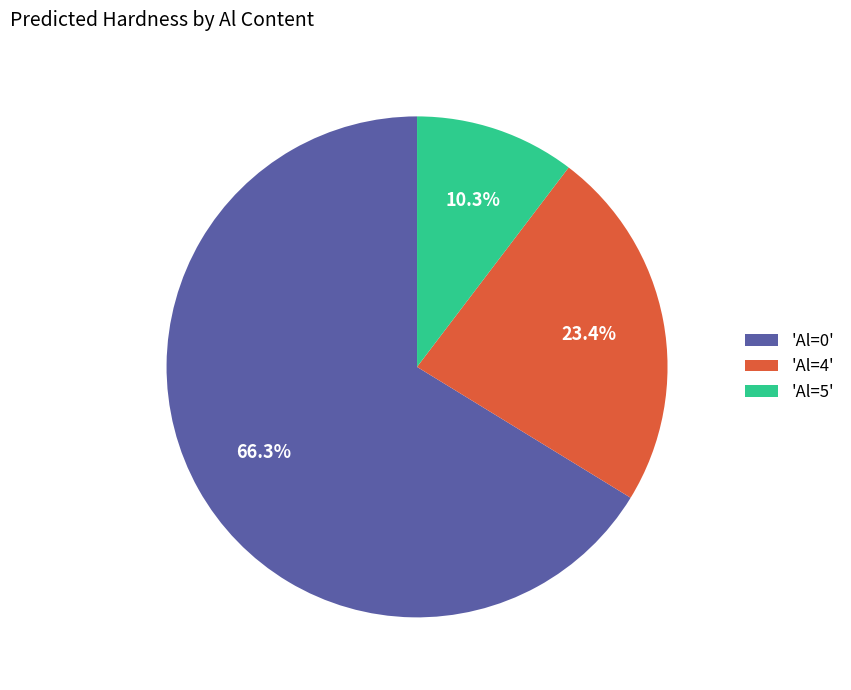

What portion of the pie excludes 'Al=0'?

33.7%